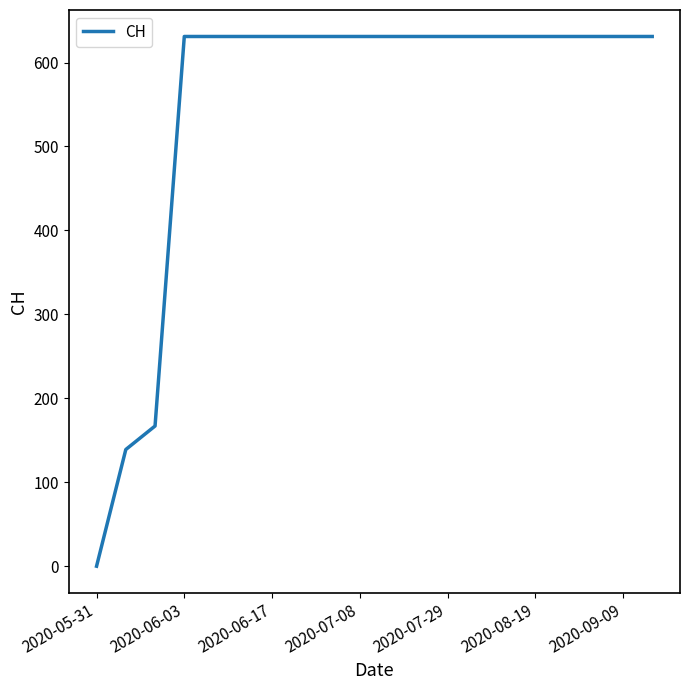

Reading right to left, what are all the values shown in this chart?

631	631	631	631	631	631	631	631	631	631	631	631	631	631	631	631	631	167	139	0